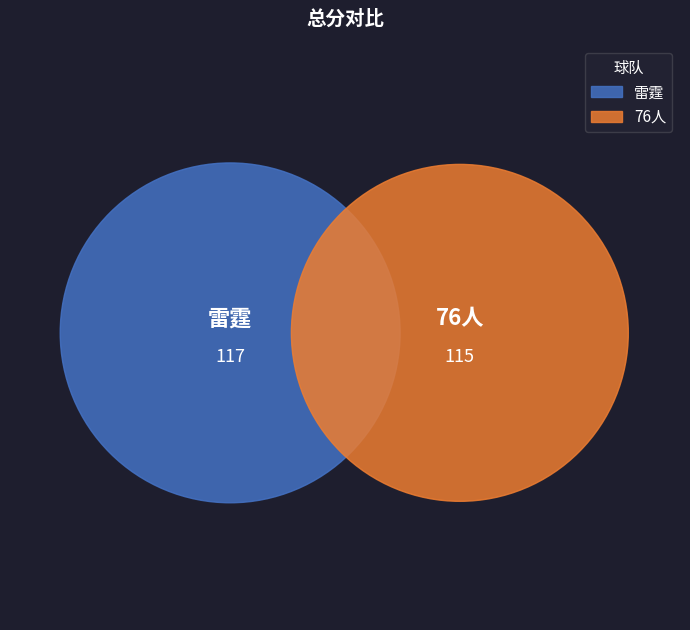

To the nearest percent, what percentage of the pie is 雷霆?

50%